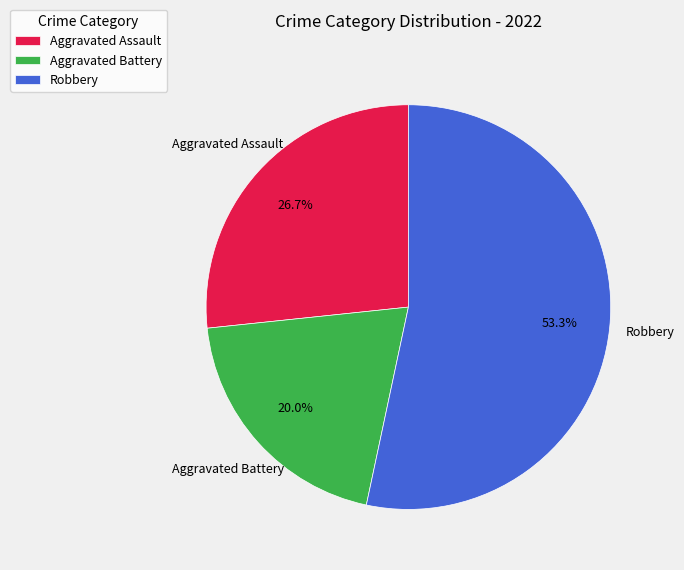

Rank the categories by value from highest to lowest.

Robbery, Aggravated Assault, Aggravated Battery